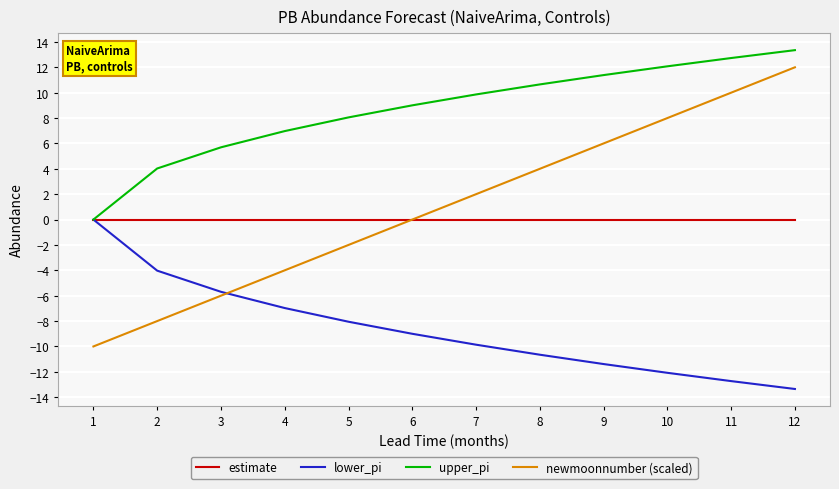

At how many categories does at least one series exceed -10?

12